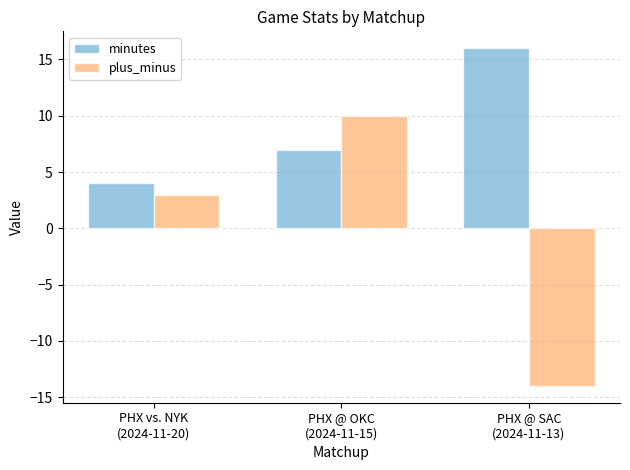

Rank the series at PHX @ SAC
(2024-11-13) from lowest to highest value.

plus_minus, minutes